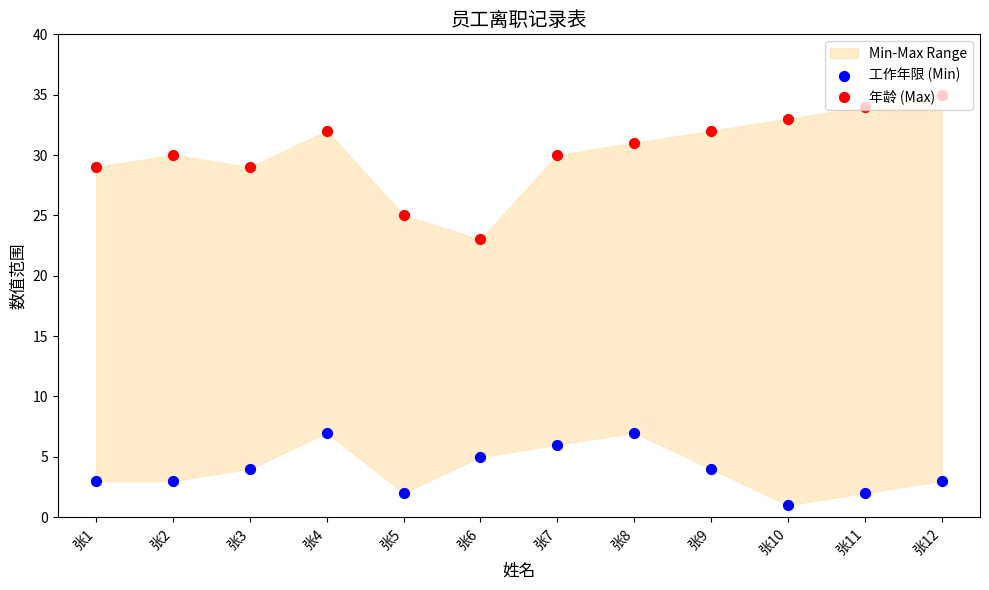

Which series has the largest total across all categories?

年龄 (Max)